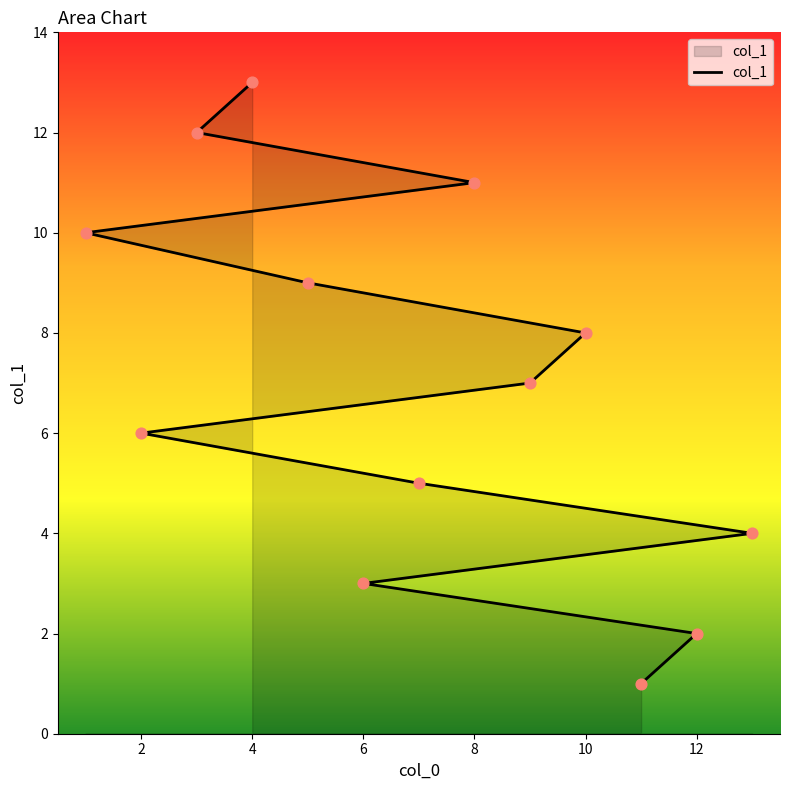

Between 9 and 2, which is larger?

9